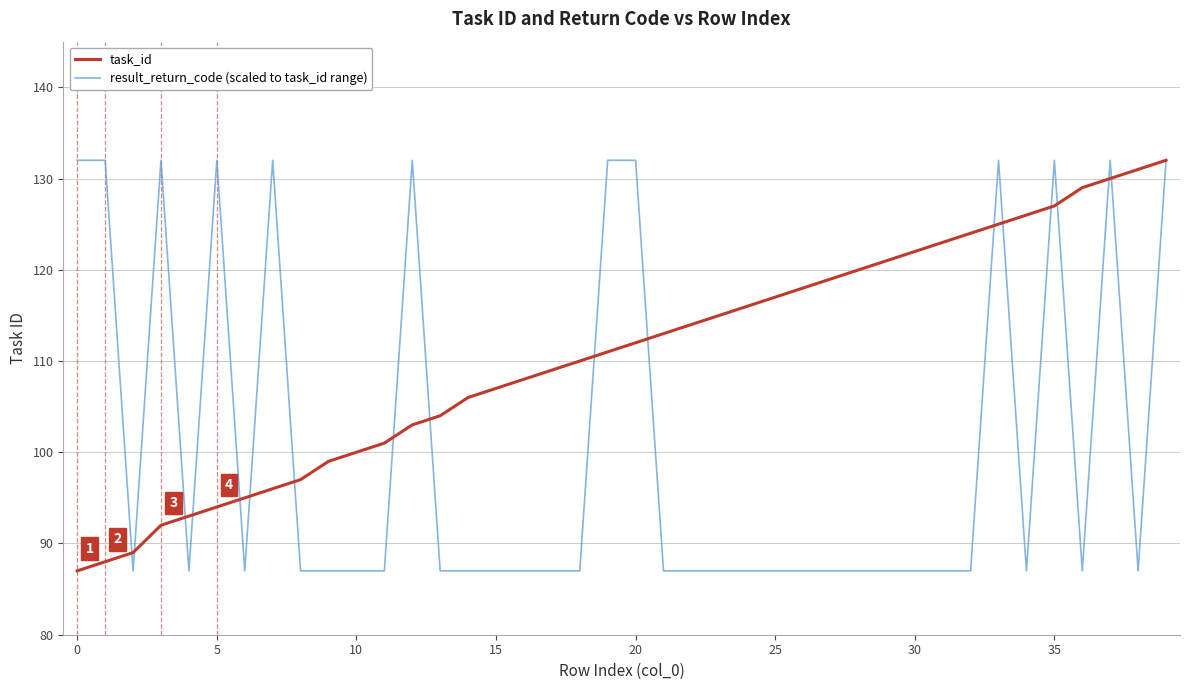

What is the minimum value for result_return_code (scaled to task_id range)?

87